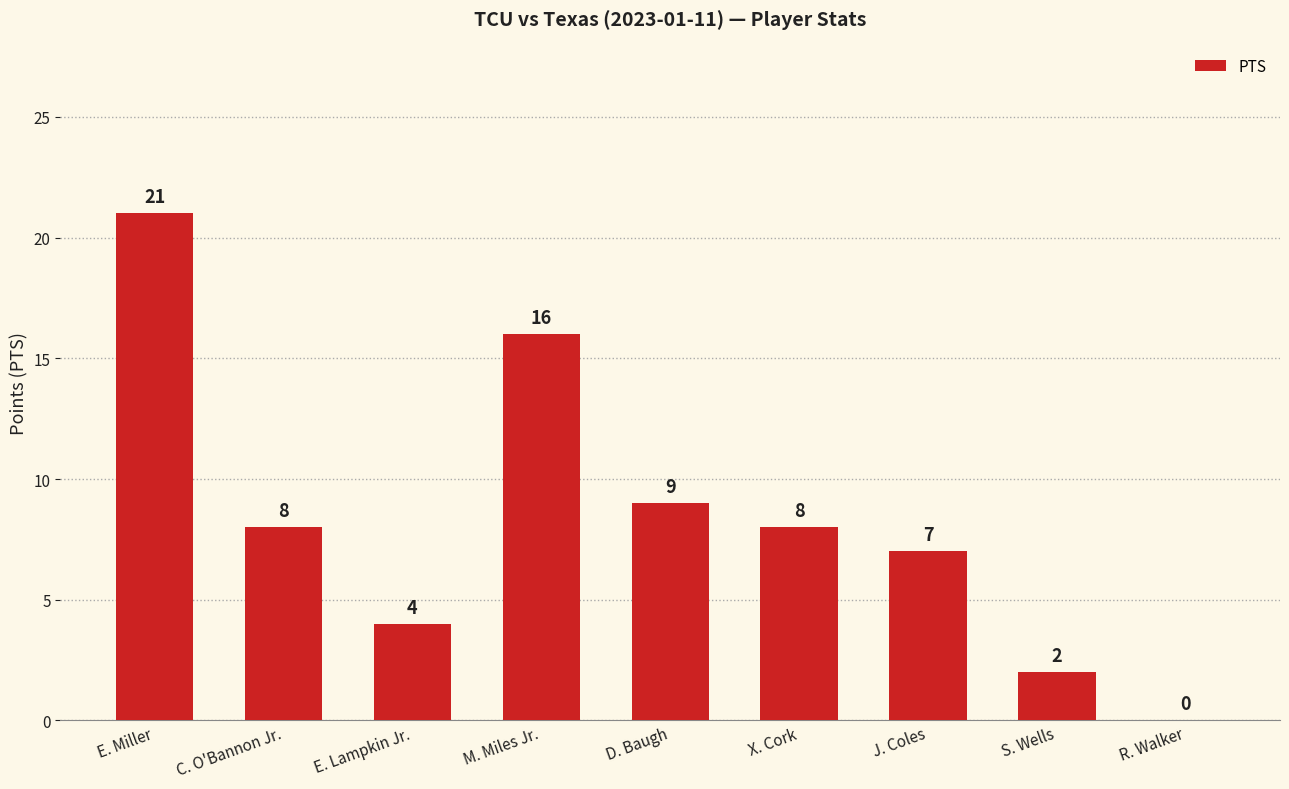

What is the approximate value at E. Lampkin Jr., to the nearest 5?

5